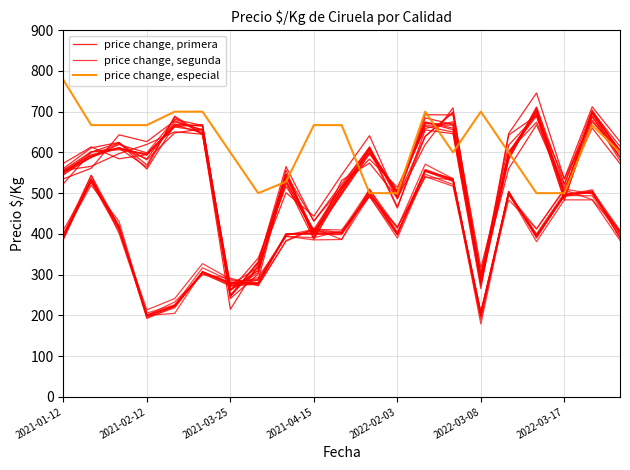

True or false: price change, segunda and price change, especial cross at least once.

False